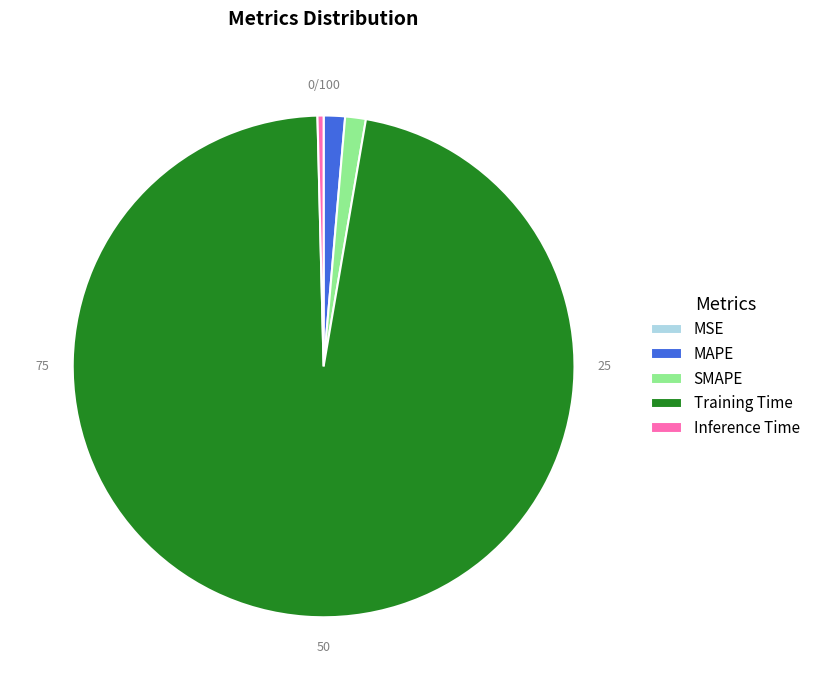

Does Training Time account for over 50% of the chart?

Yes